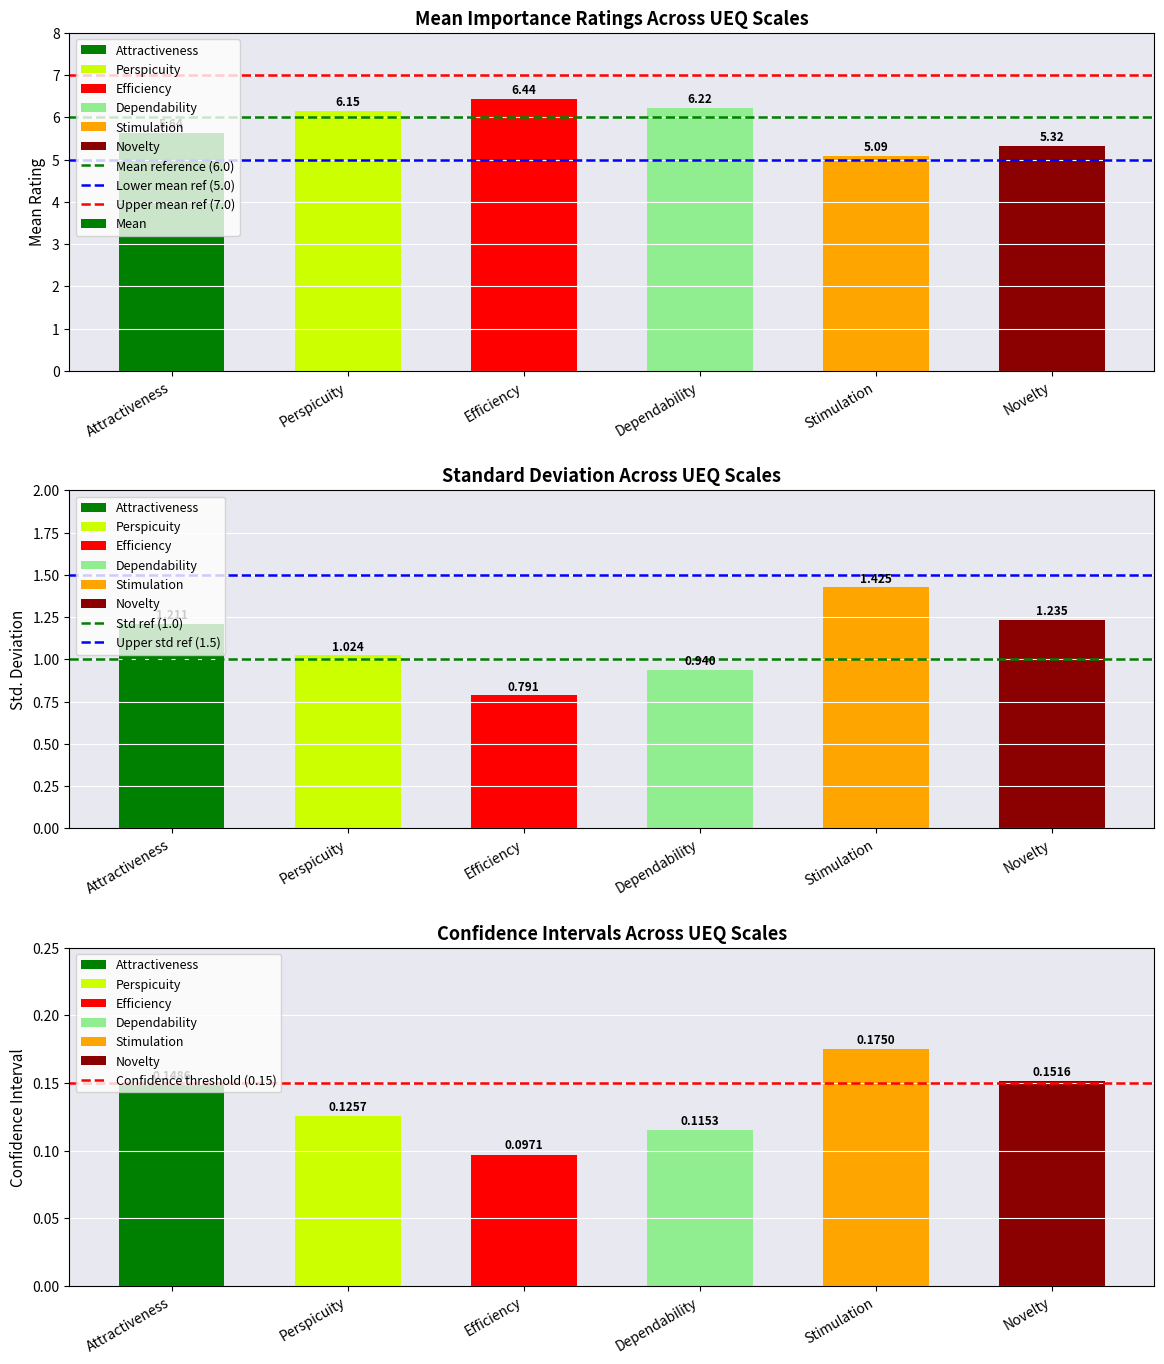

Reading right to left, what are all the values shown in this chart?

mean: 5.3	5.1	6.2	6.4	6.1	5.6
std: 1.2	1.4	0.9	0.8	1.0	1.2
confidence: 0.2	0.2	0.1	0.1	0.1	0.1